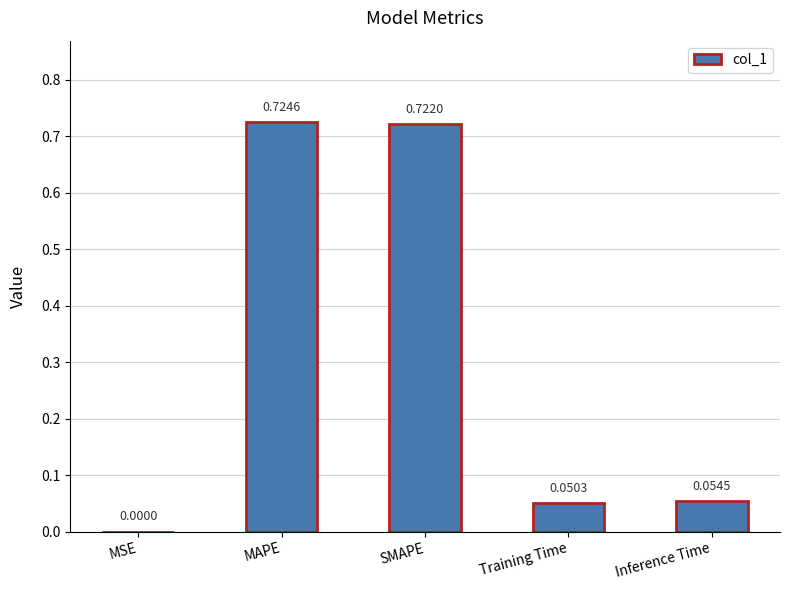

What is the sum of all values?

1.6